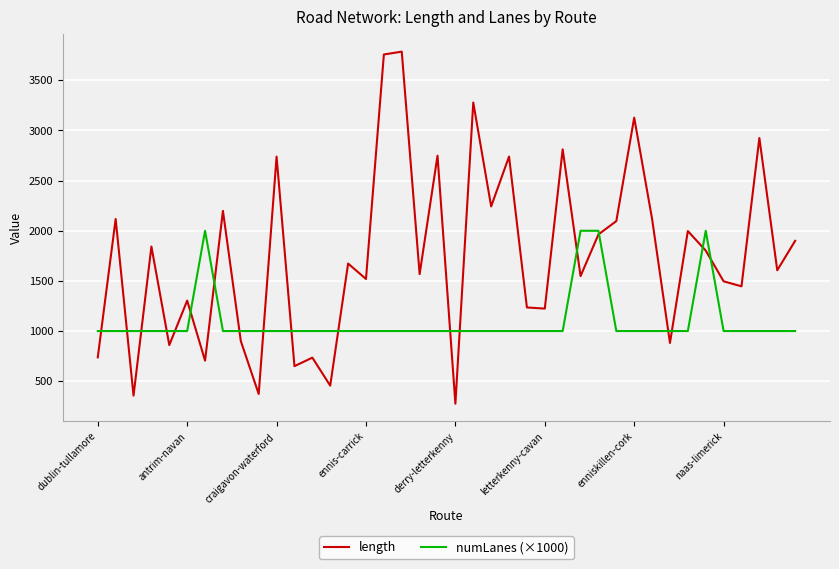

What is the highest value of the length series?

3786.4